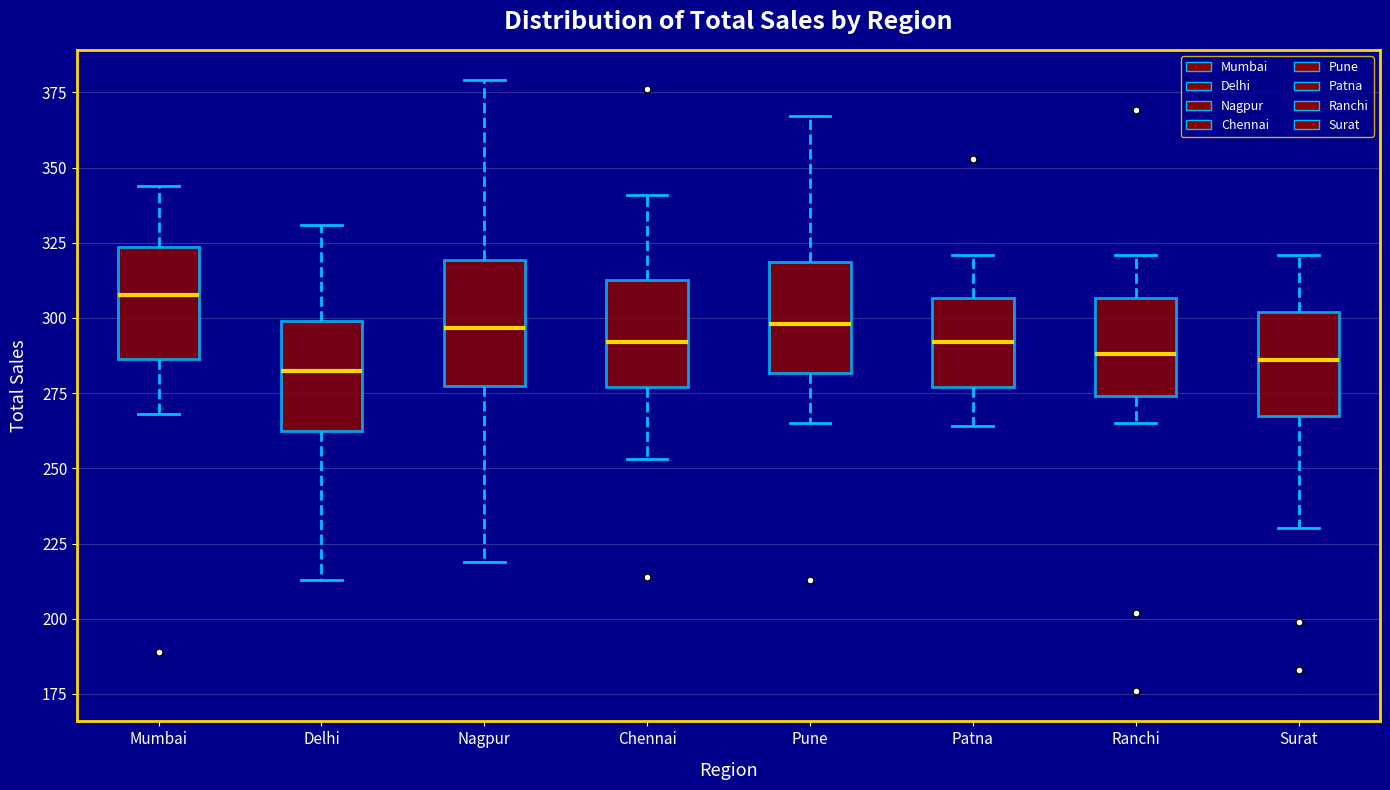

Reading left to right, read every box against the y-axis: the position of its median line, the range the box covers, and the ends of its whiskers. The values are not printed on the chart, so give them approximately, as read against the axis.

Mumbai: median 310, box 285 to 325, whiskers 270 to 345
Delhi: median 285, box 265 to 300, whiskers 215 to 330
Nagpur: median 295, box 280 to 320, whiskers 220 to 380
Chennai: median 290, box 275 to 315, whiskers 255 to 340
Pune: median 300, box 280 to 320, whiskers 265 to 365
Patna: median 290, box 275 to 305, whiskers 265 to 320
Ranchi: median 290, box 275 to 305, whiskers 265 to 320
Surat: median 285, box 265 to 300, whiskers 230 to 320